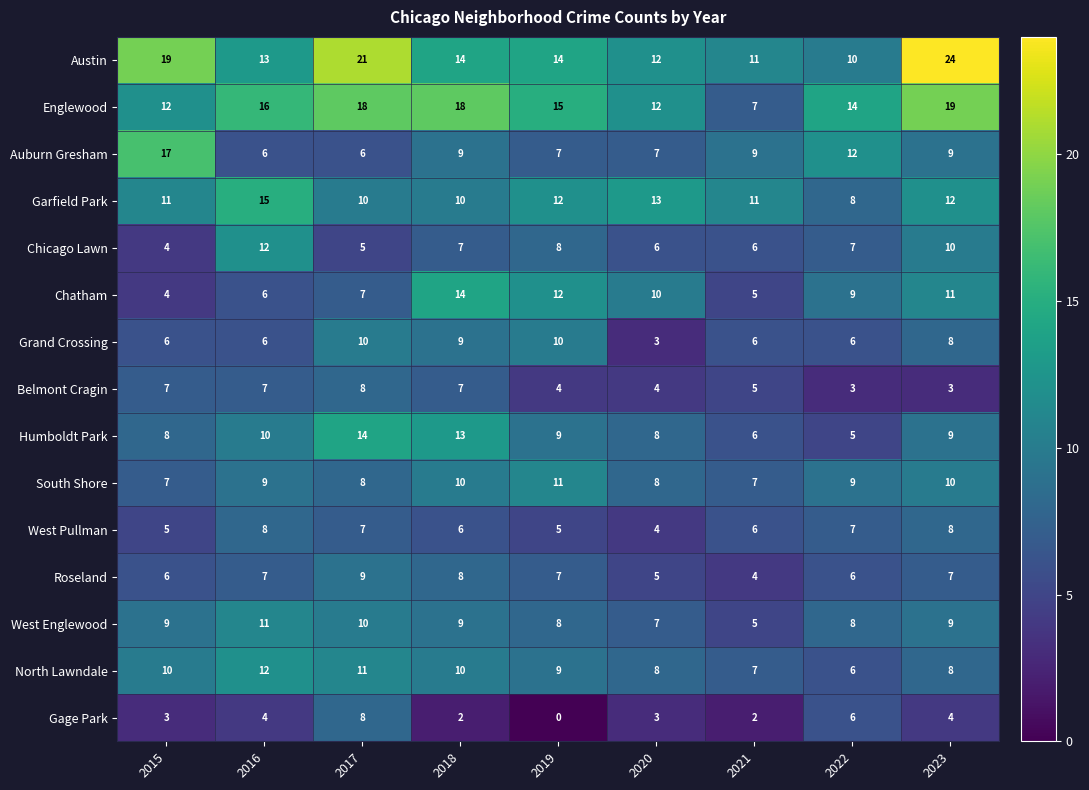

Which series has the largest range (max minus min)?

Austin